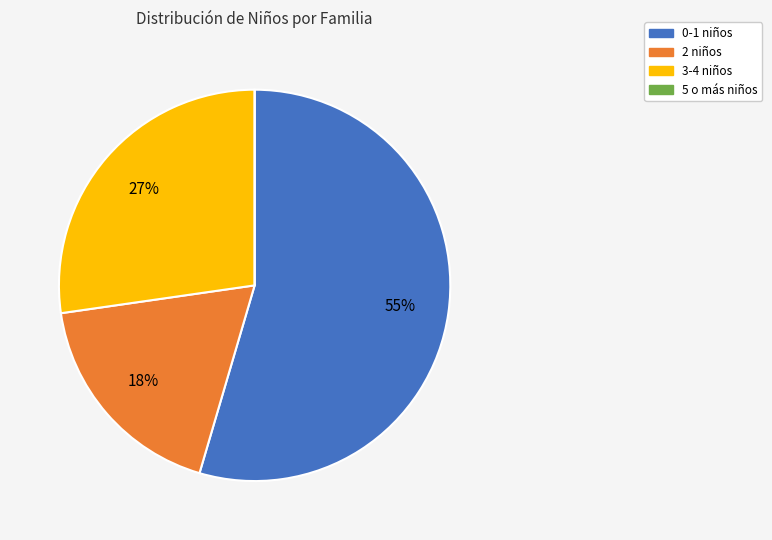

To the nearest percent, what is the combined percentage of 0-1 niños and 2 niños?

73%